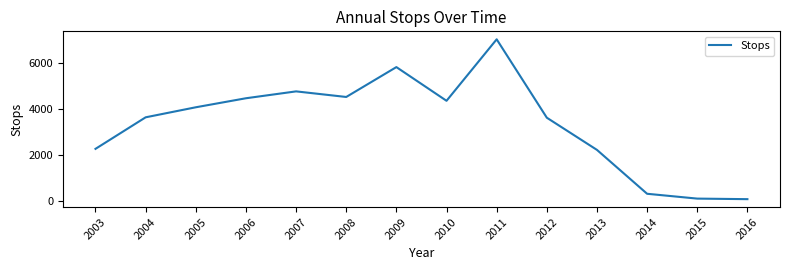

What is the change in value from 2003 to 2005?

+1814